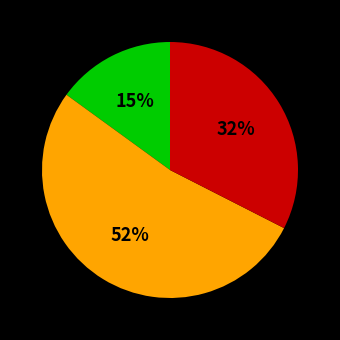

Is there any slice that represents more than half of the pie?

Yes